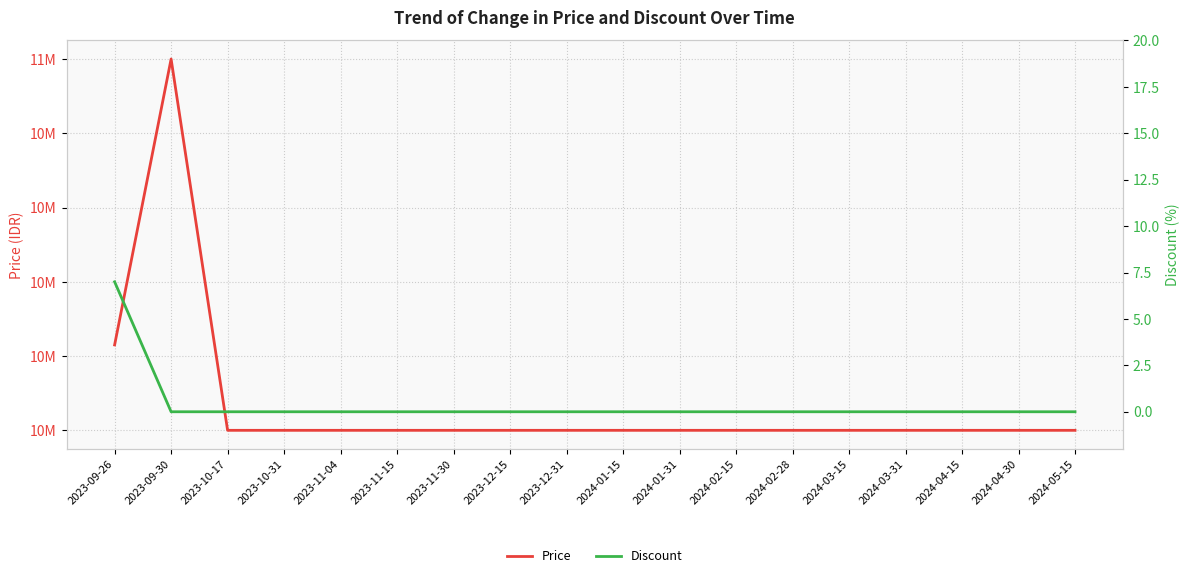

What is the difference between the maximum and minimum values in the Discount series?

7